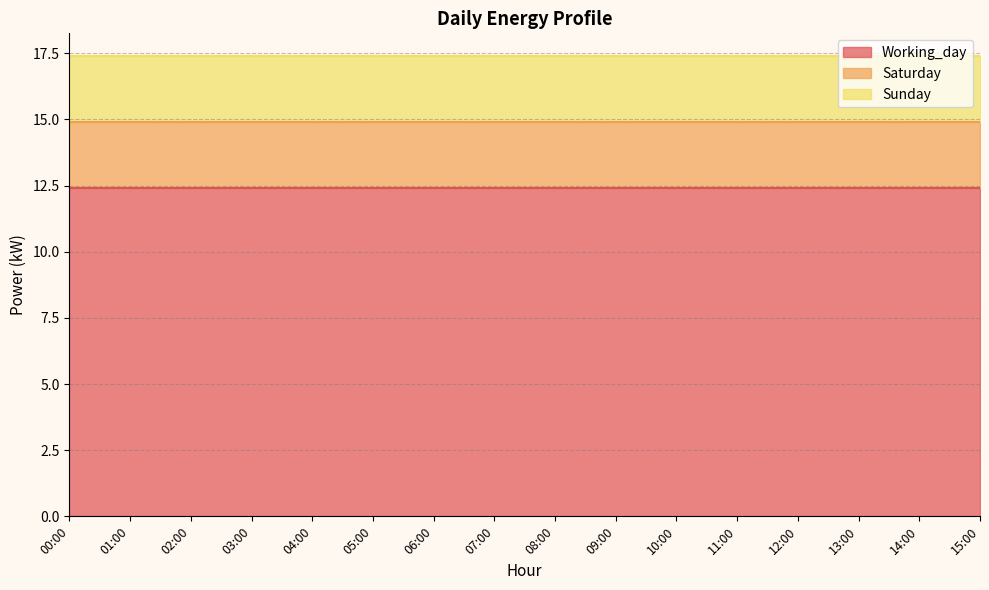

What is the spread (max minus min) of values at 09:00?

9.9